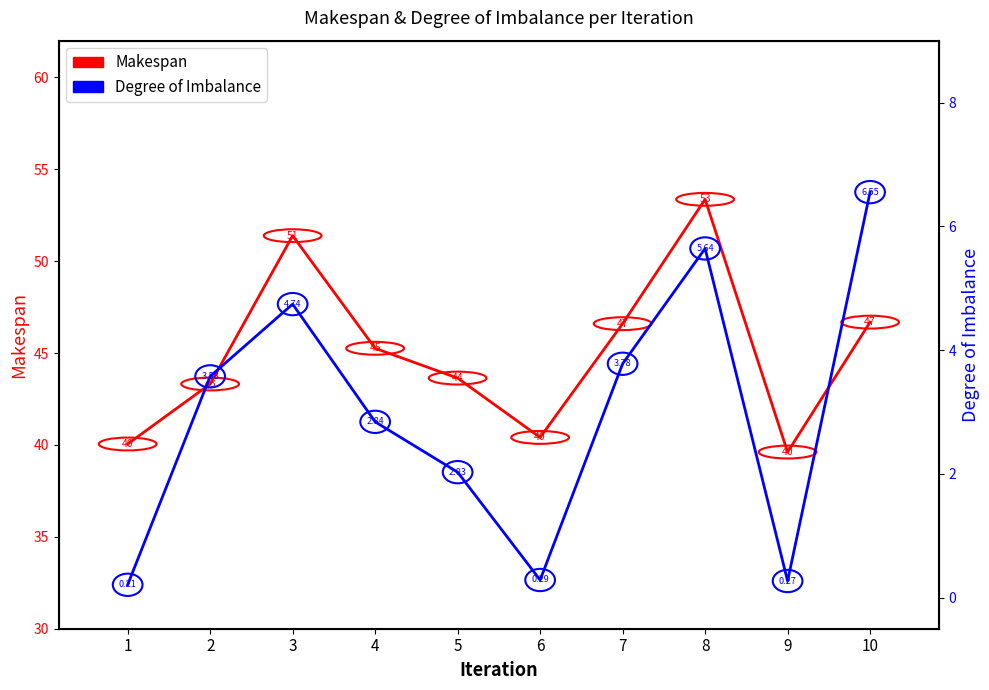

At which category is the sum across all series the highest?

8